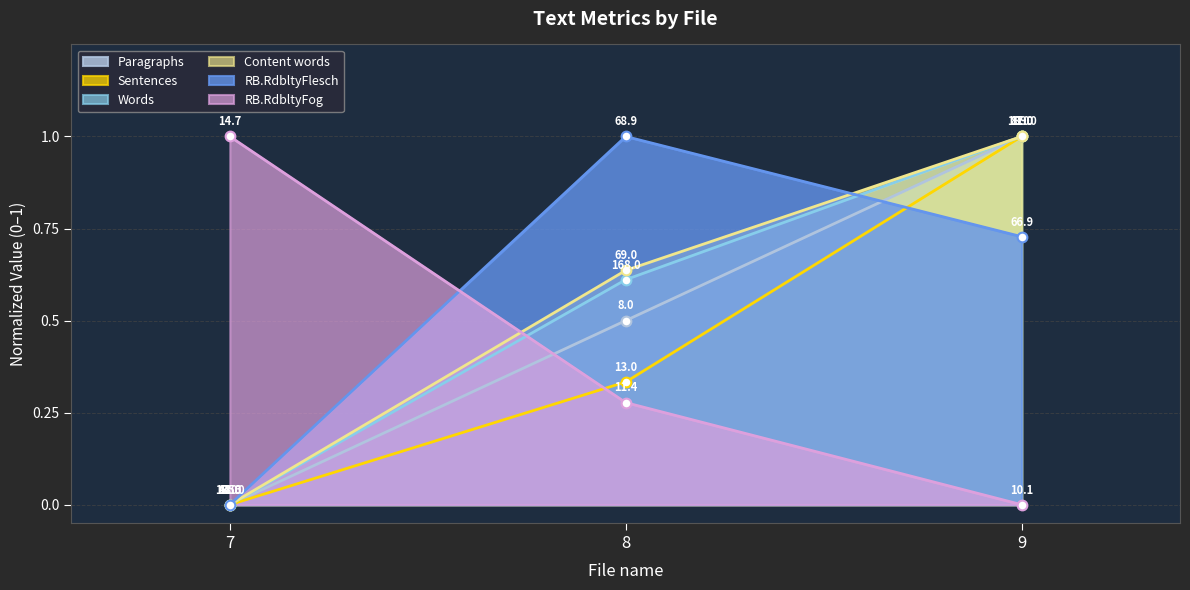

At how many categories does at least one series exceed 0?

3